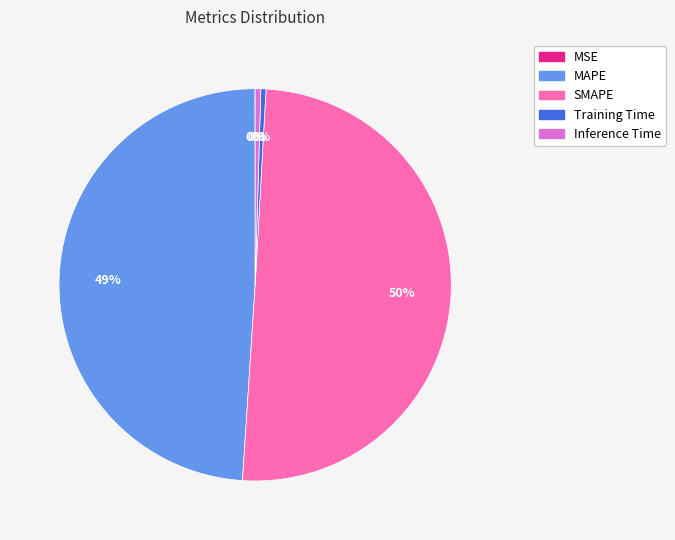

Between SMAPE and MAPE, which is larger?

SMAPE